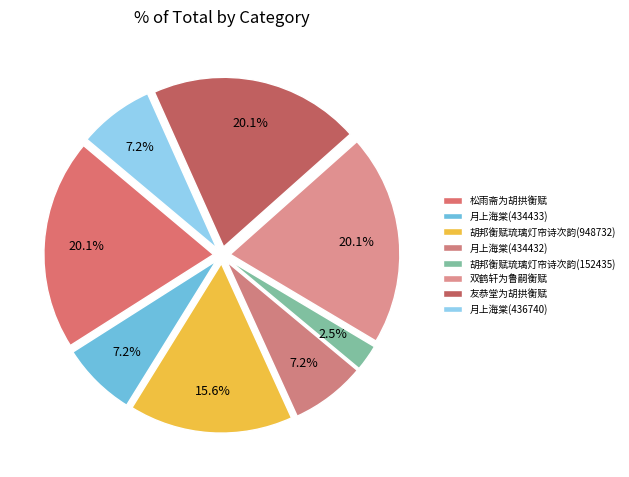

What is the change in value from 月上海棠(434432) to 胡邦衡赋琉璃灯帘诗次韵(152435)?

-281997